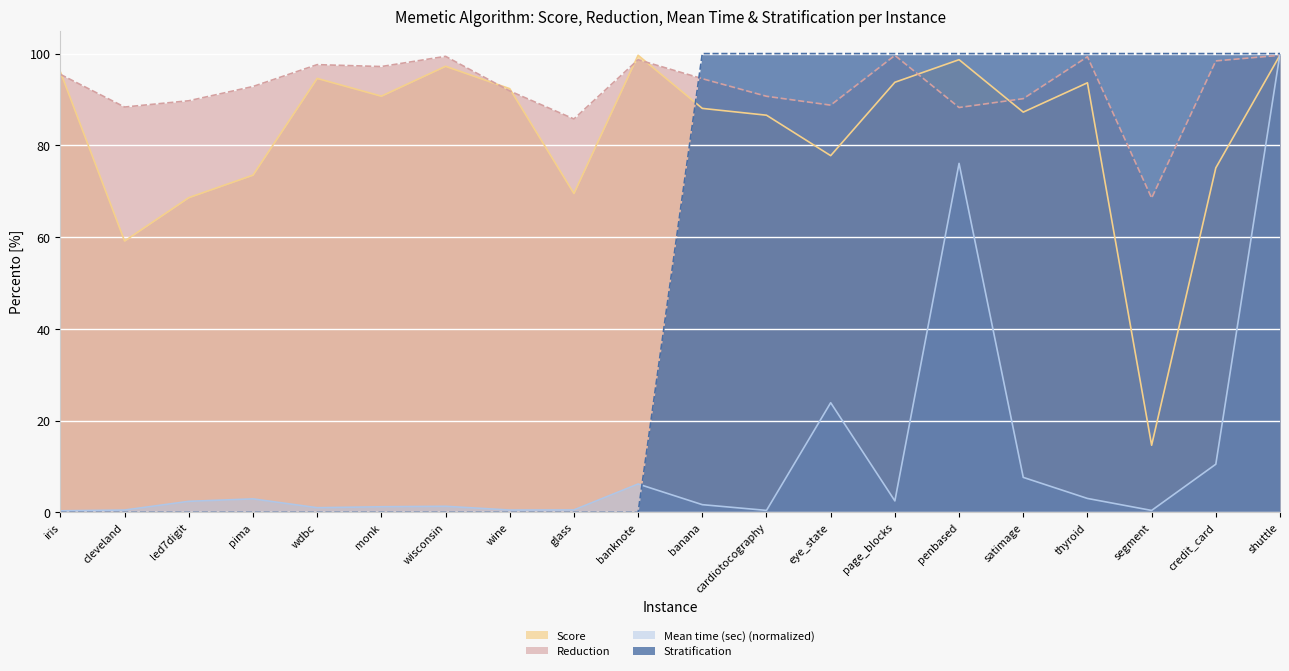

Reading right to left, extract all data points from this chart.

Score: 1.0	0.8	0.1	0.9	0.9	1.0	0.9	0.8	0.9	0.9	1.0	0.7	0.9	1.0	0.9	0.9	0.7	0.7	0.6	1.0
Reduction: 1.0	1.0	0.7	1.0	0.9	0.9	1.0	0.9	0.9	0.9	1.0	0.9	0.9	1.0	1.0	1.0	0.9	0.9	0.9	1.0
Mean time (sec): 1.0	0.1	0.0	0.0	0.1	0.8	0.0	0.2	0.0	0.0	0.1	0.0	0.0	0.0	0.0	0.0	0.0	0.0	0.0	0.0
Stratification: 1.0	1.0	1.0	1.0	1.0	1.0	1.0	1.0	1.0	1.0	0.0	0.0	0.0	0.0	0.0	0.0	0.0	0.0	0.0	0.0